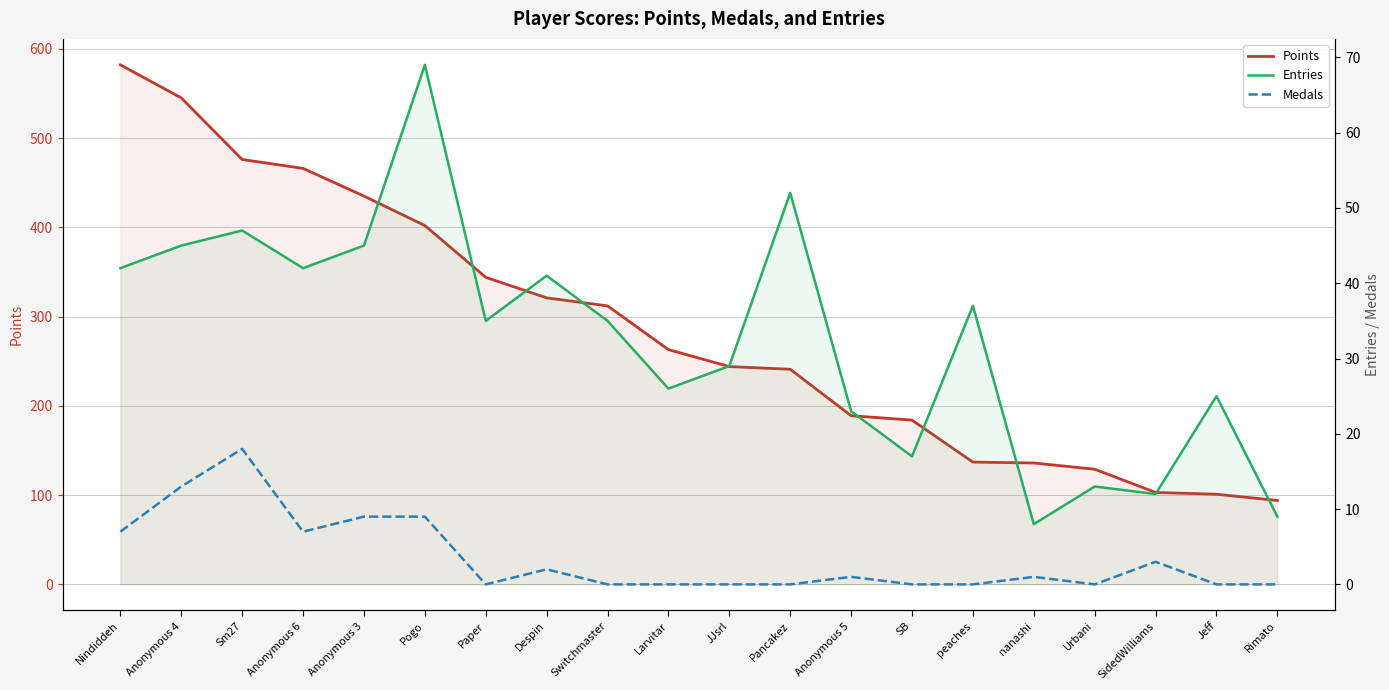

The Points series shows 133 at Paper. True or false?

False